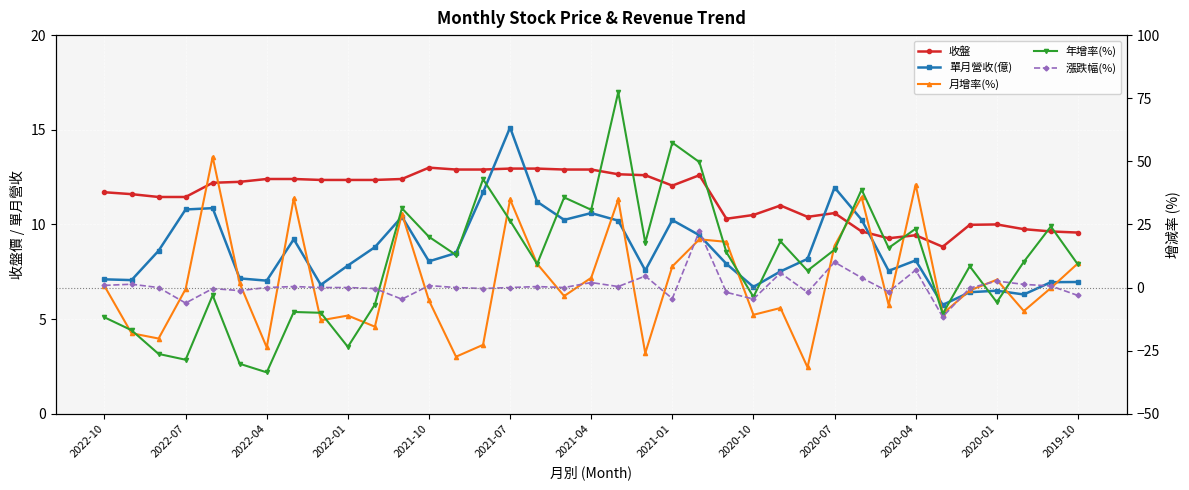

Is it true that 漲跌幅(%) equals 0.6 at 34?

False